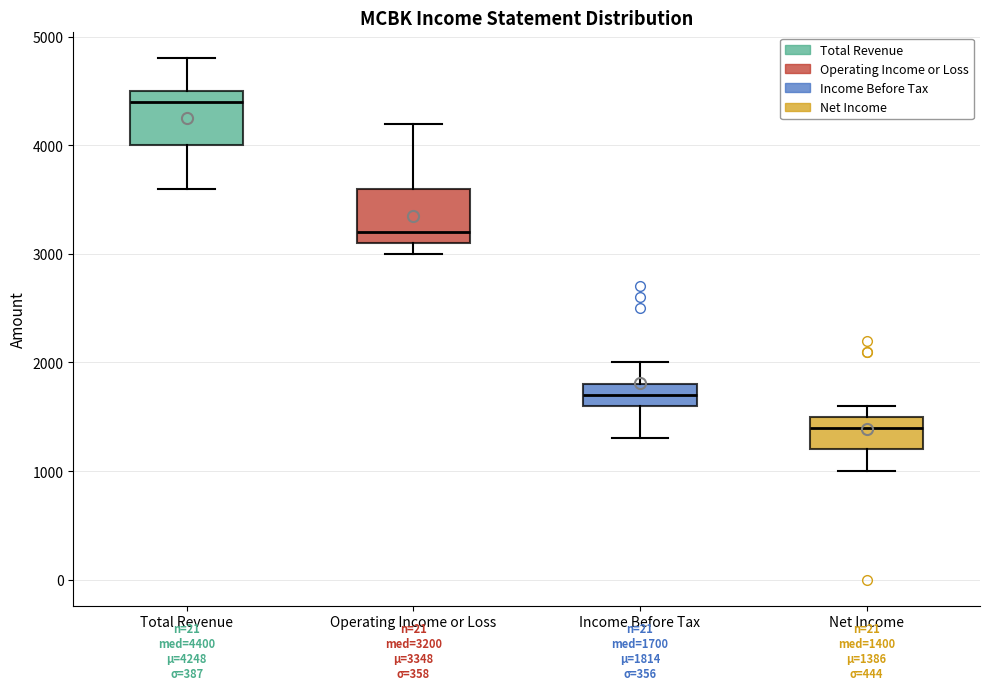

Which box's median line is the highest?

Total Revenue